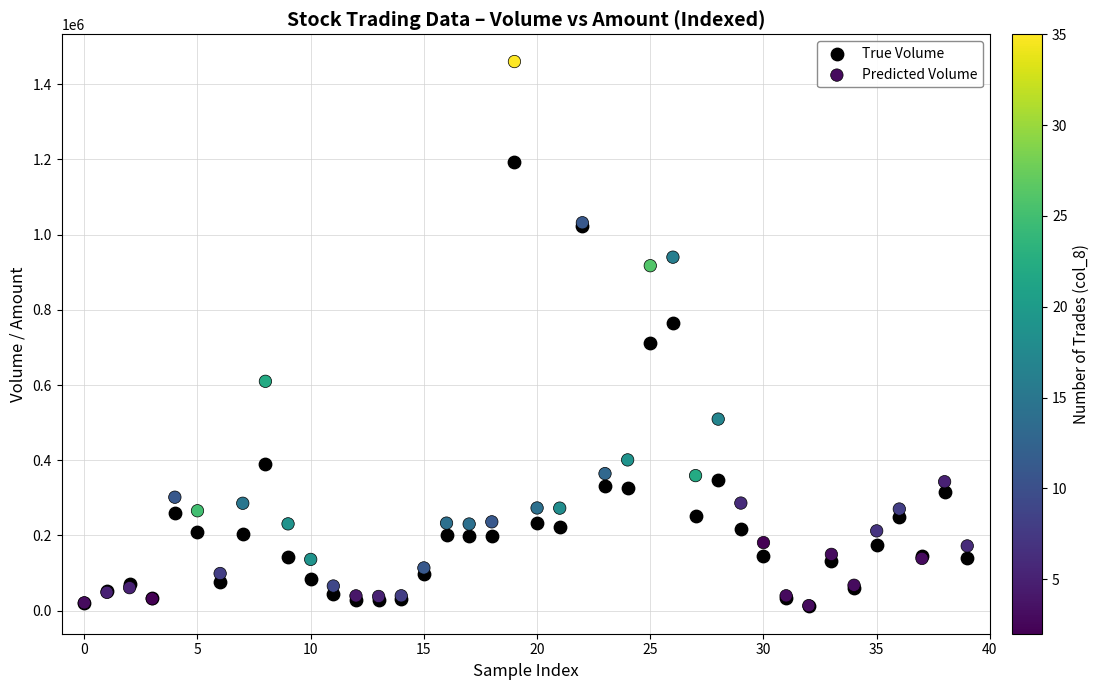

What are all the series names shown in the legend?

True Volume, Predicted Volume